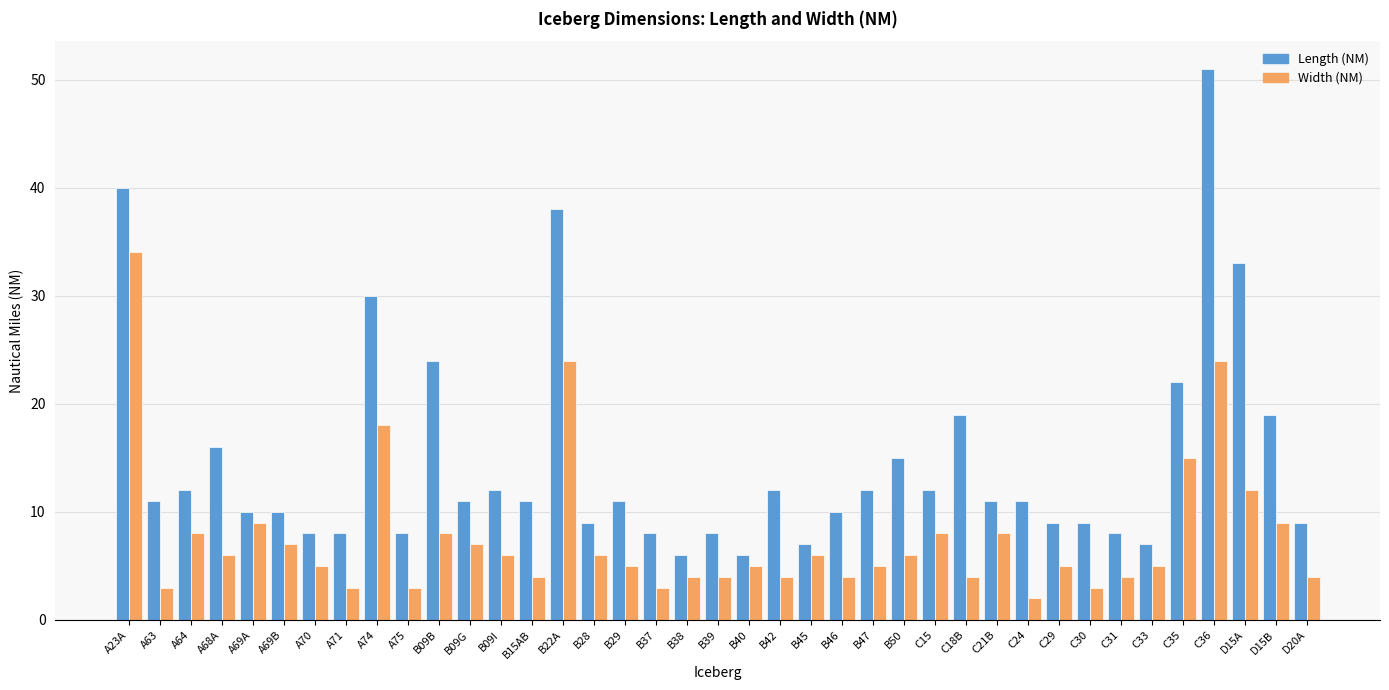

How many series are shown in this chart?

2